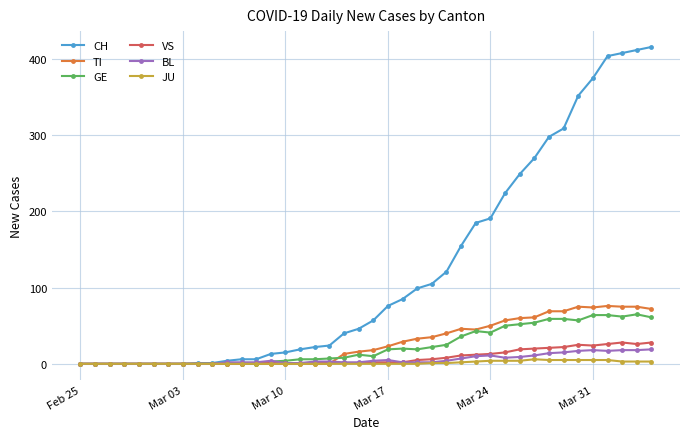

How many categories are shown in the chart?

40